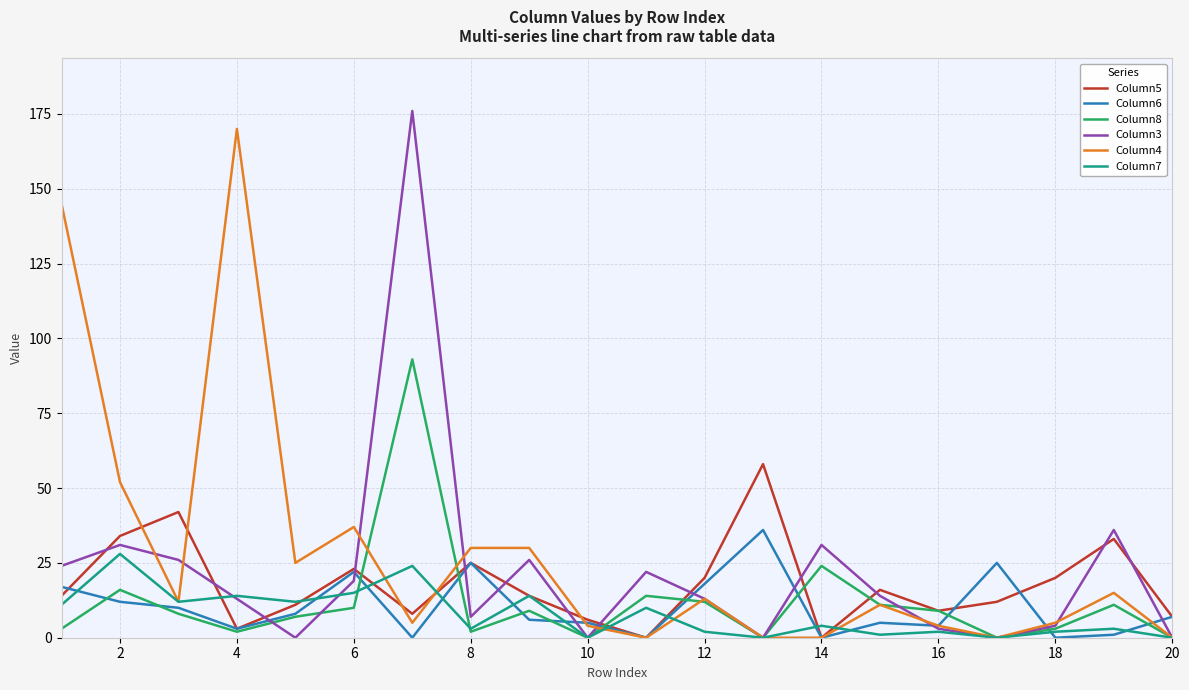

What is the greatest value displayed?

176